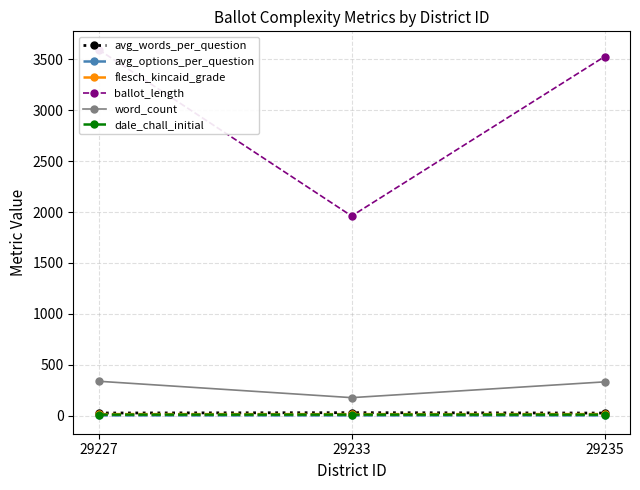

List the labels in order of avg_options_per_question value, largest first.

29227, 29233, 29235